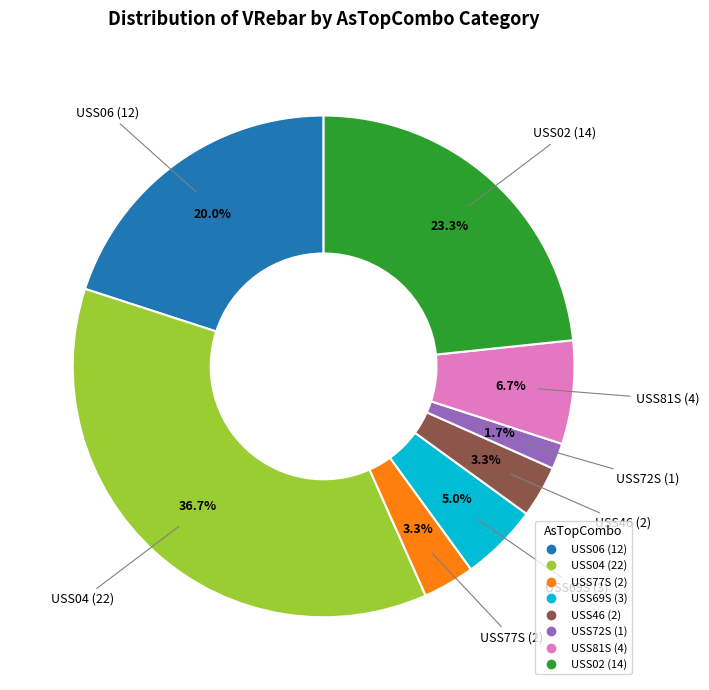

Is there a majority slice in this chart?

No